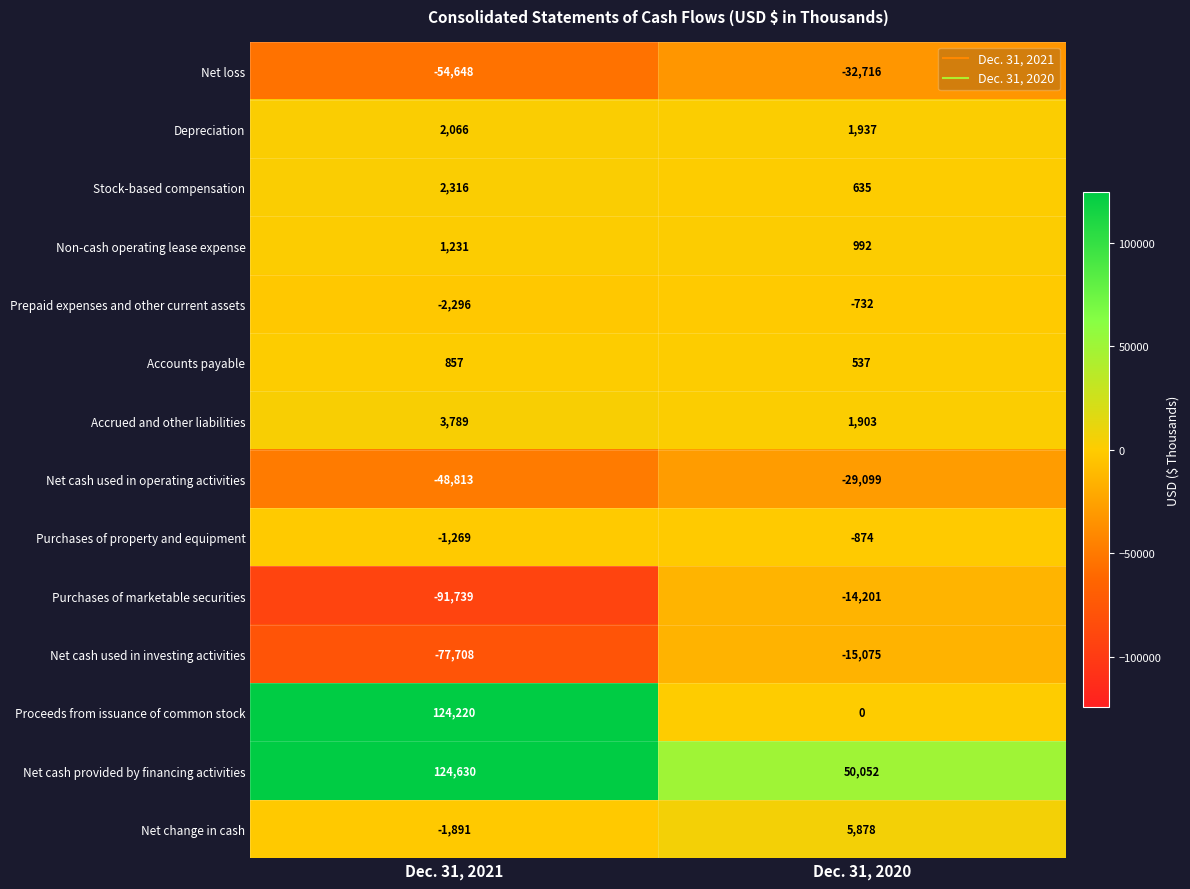

List the series in order of their peak value, highest first.

Net cash provided by financing activities, Proceeds from issuance of common stock, Net change in cash, Accrued and other liabilities, Stock-based compensation, Depreciation, Non-cash operating lease expense, Accounts payable, Prepaid expenses and other current assets, Purchases of property and equipment, Purchases of marketable securities, Net cash used in investing activities, Net cash used in operating activities, Net loss